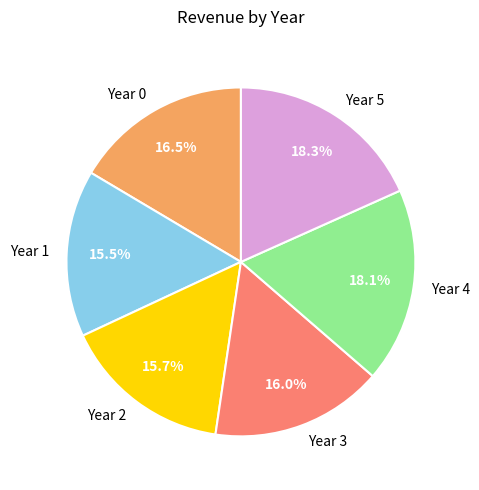

Combined, do Year 2 and Year 5 account for over 50%?

No